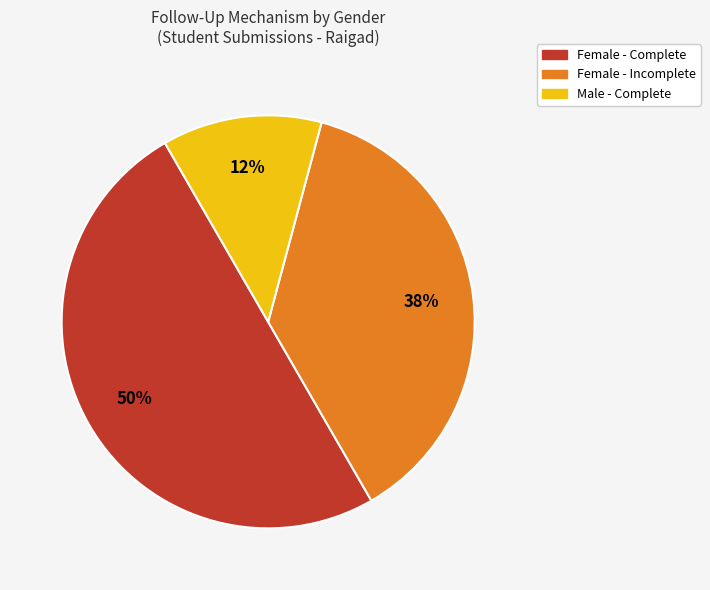

To the nearest percent, what is the average slice percentage?

33%